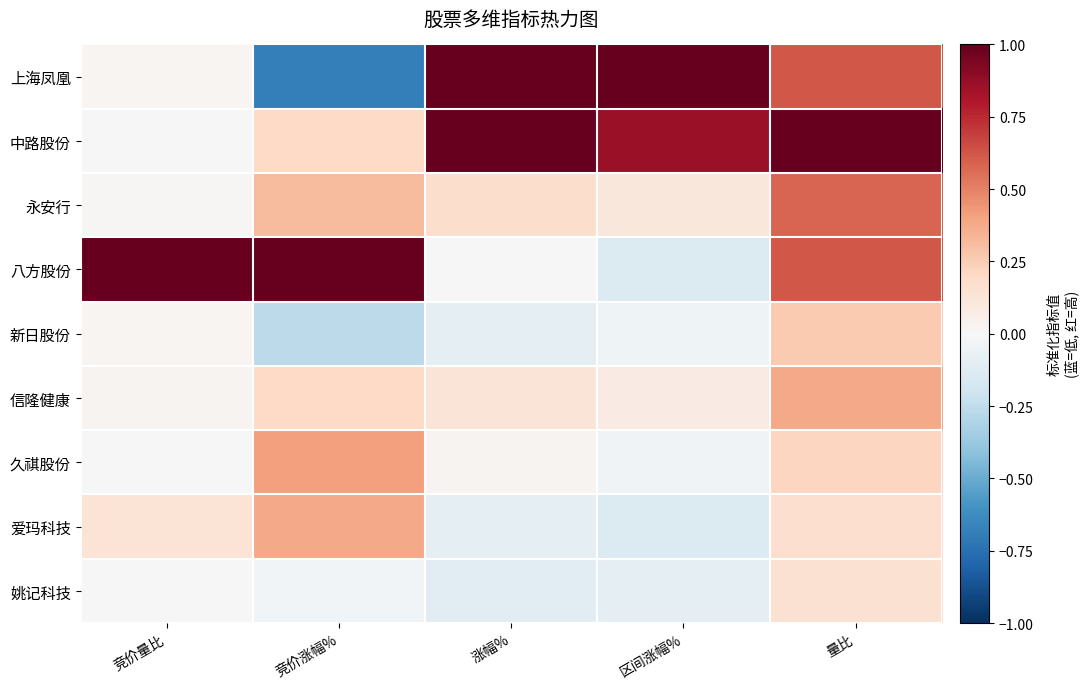

What is the smallest value displayed?

-0.7